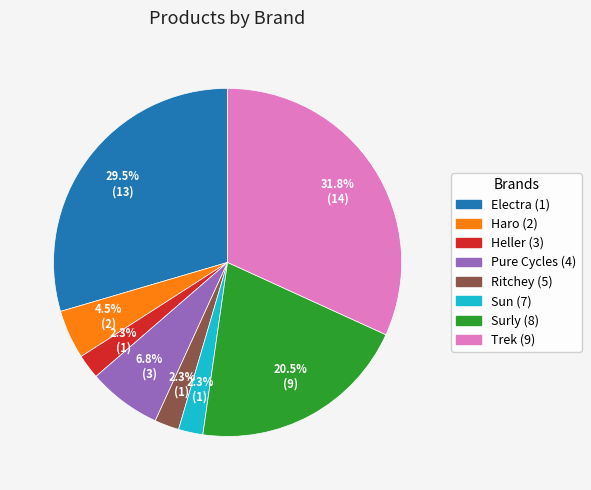

Does any single category account for the majority?

No